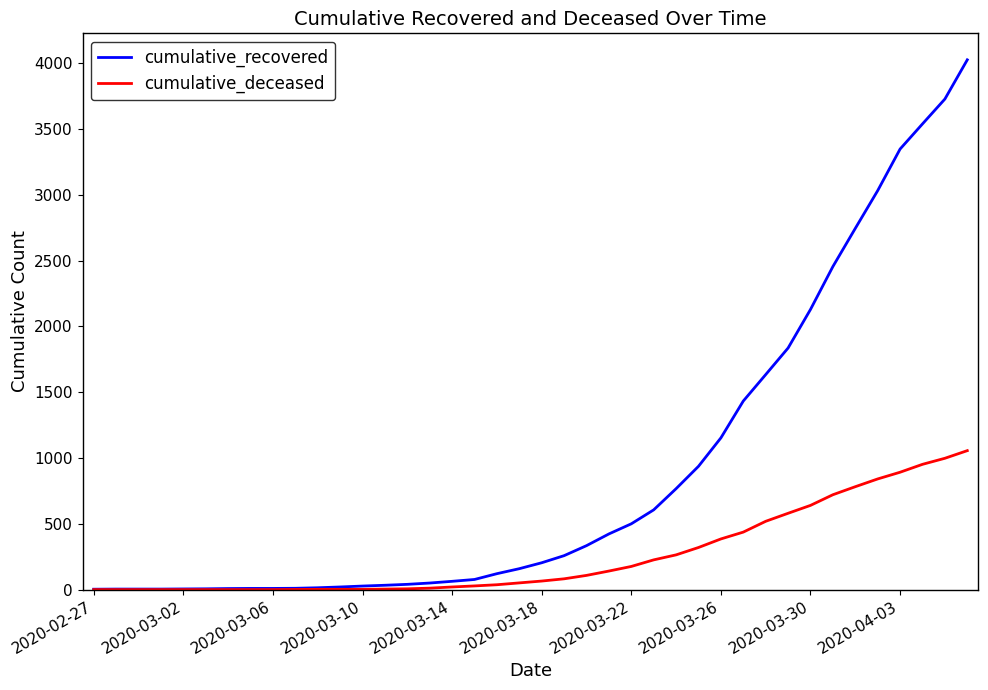

List the series in order of their peak value, lowest first.

cumulative_deceased, cumulative_recovered